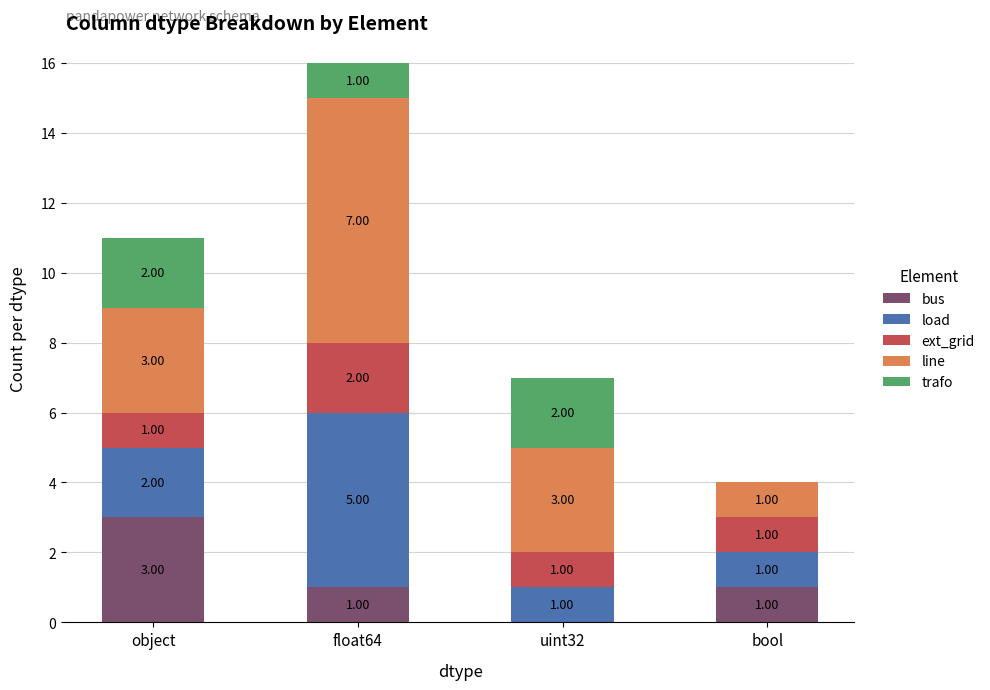

At which label does bus reach its peak?

object